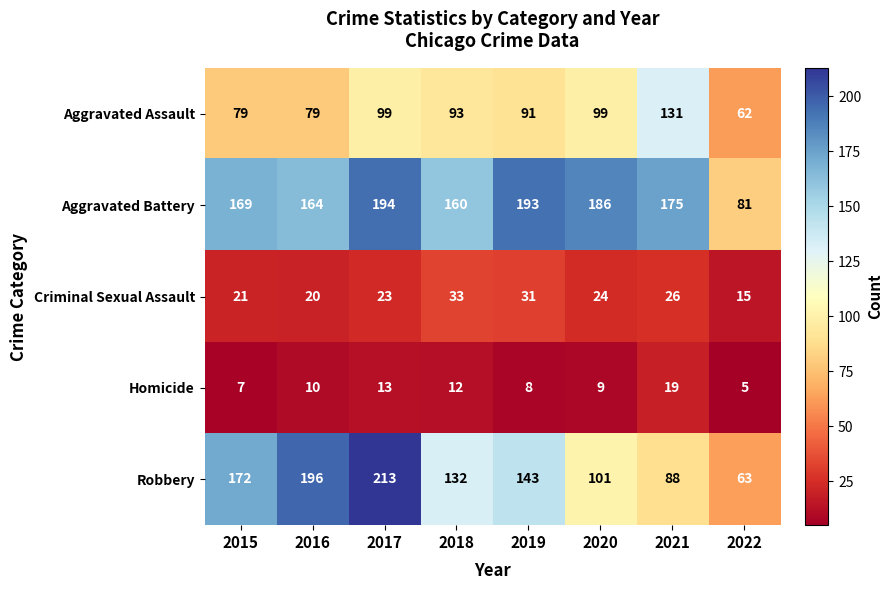

What value does the Homicide series have at 2015, to the nearest 5?

5